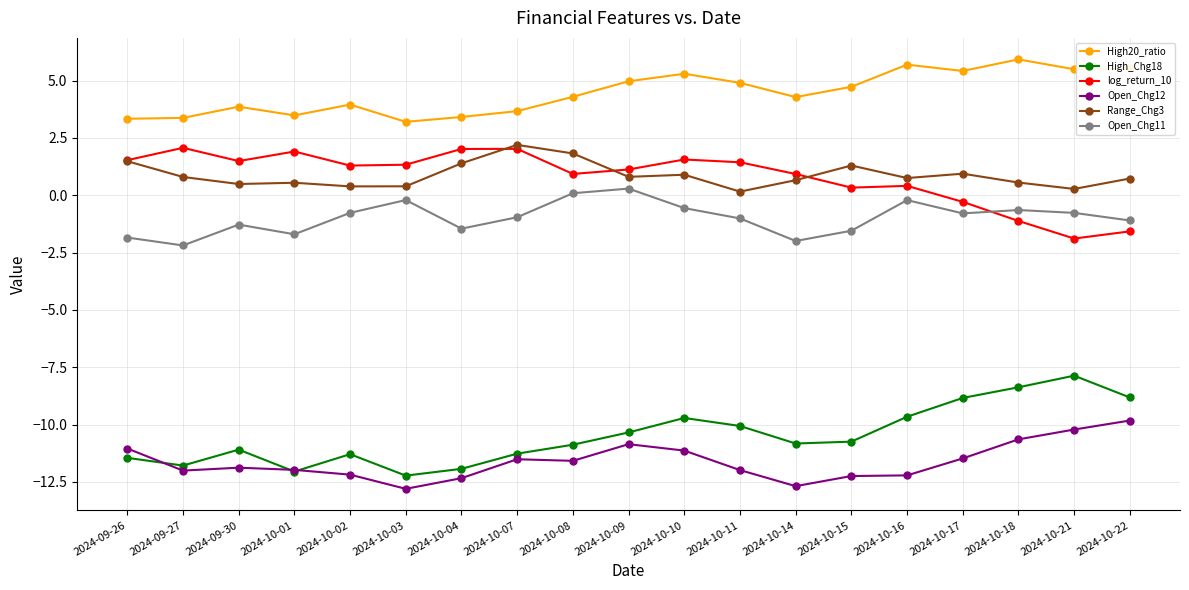

Which category has the highest value across all series?

2024-10-18